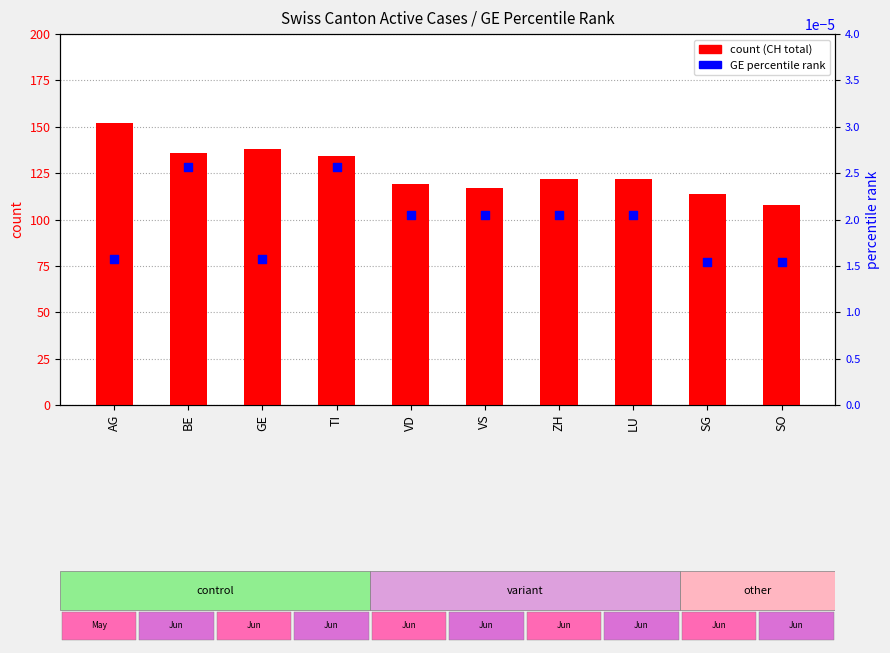

At how many categories does at least one series exceed 129?

4